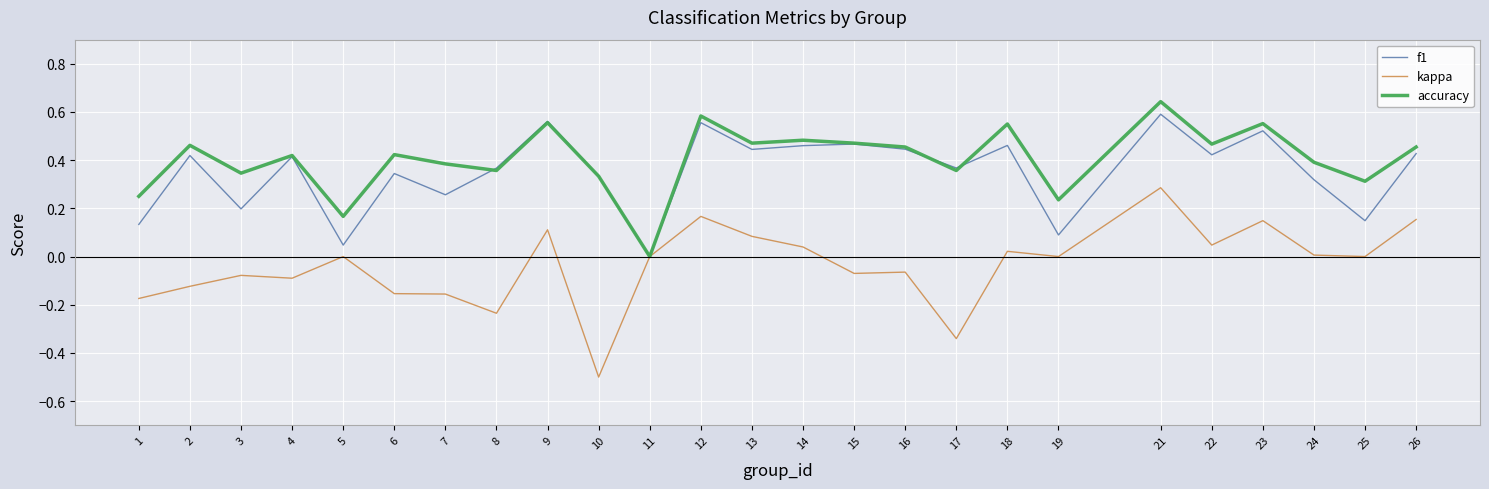

List the series in order of their peak value, highest first.

accuracy, f1, kappa